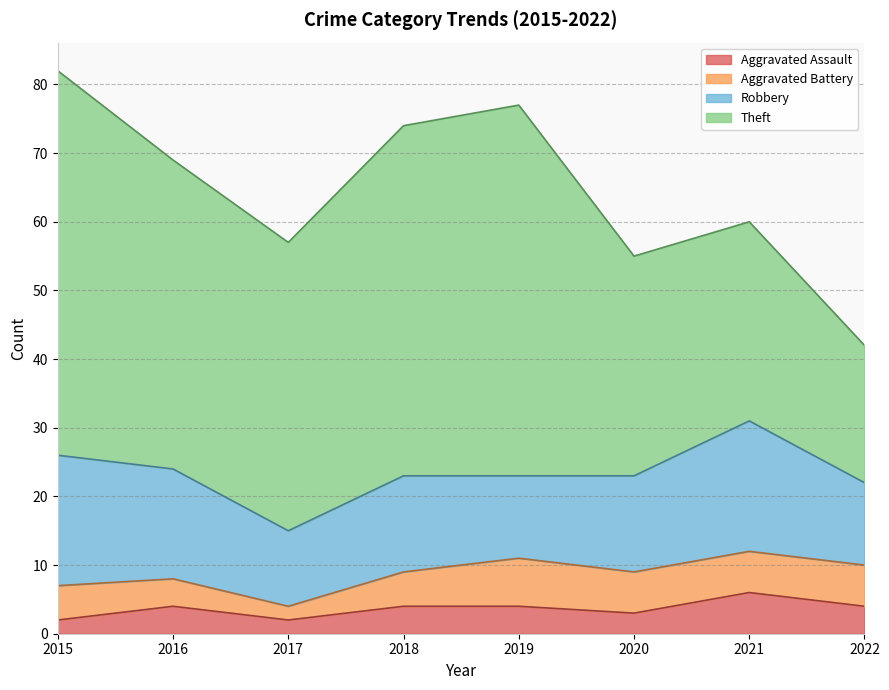

Rank the series at 2016 from highest to lowest value.

Theft, Robbery, Aggravated Assault, Aggravated Battery